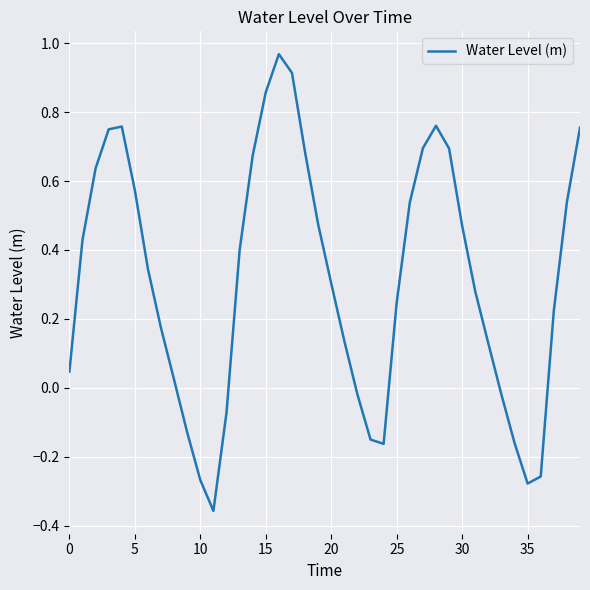

What is the difference between the maximum and minimum values?

1.3